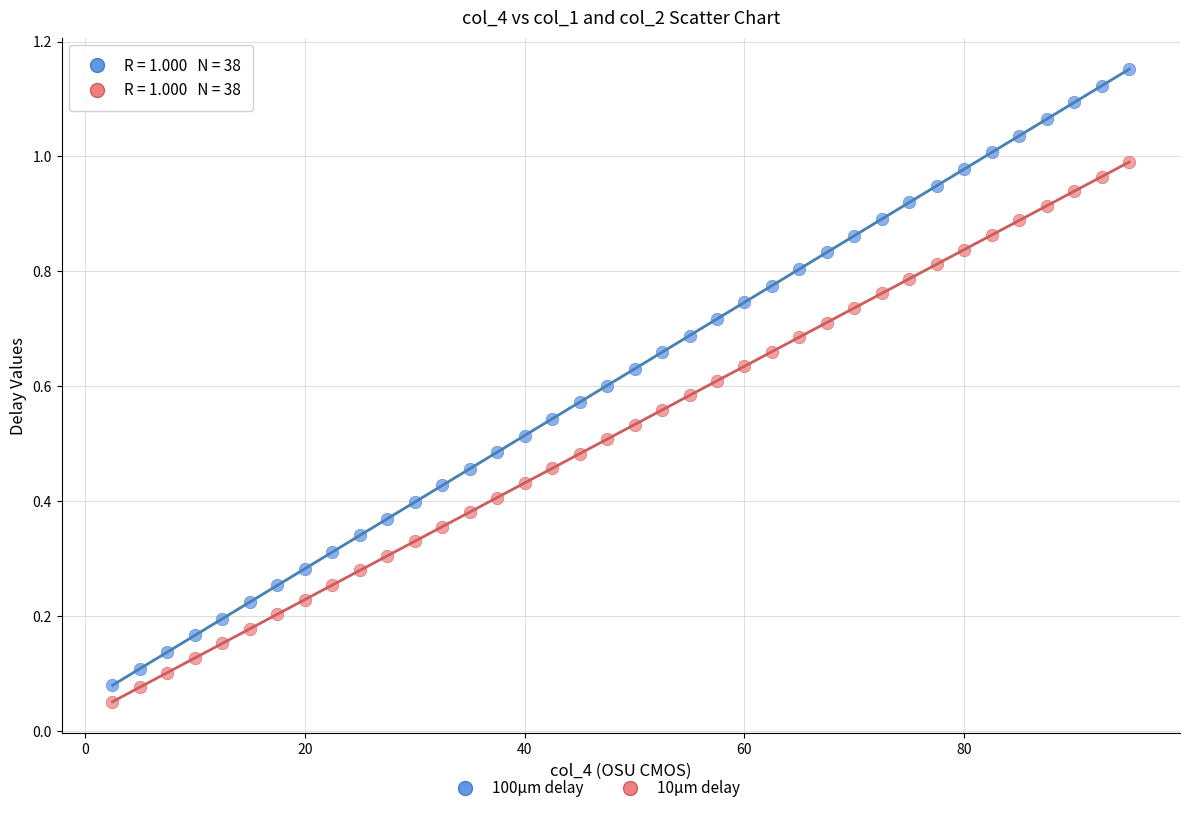

Across all data points, what is the range of X values (max minus min)?

92.5